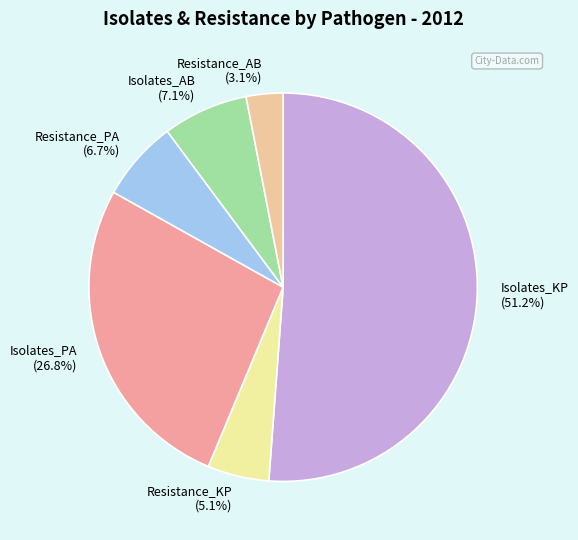

How much of the chart is everything except Isolates_AB?

92.9%